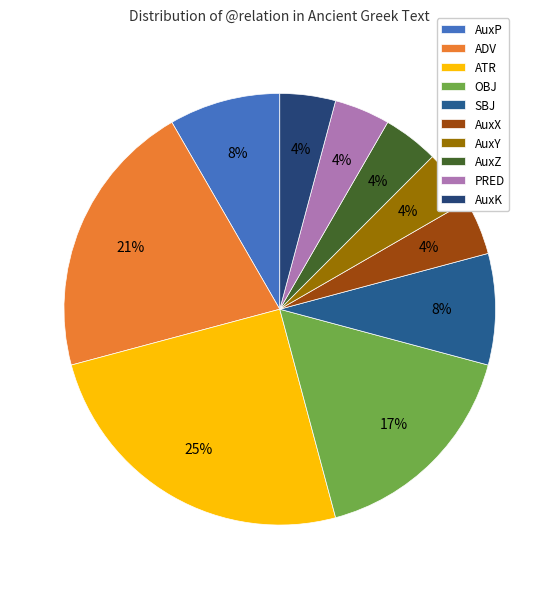

The PRED slice represents 1% of the pie. True or false?

False